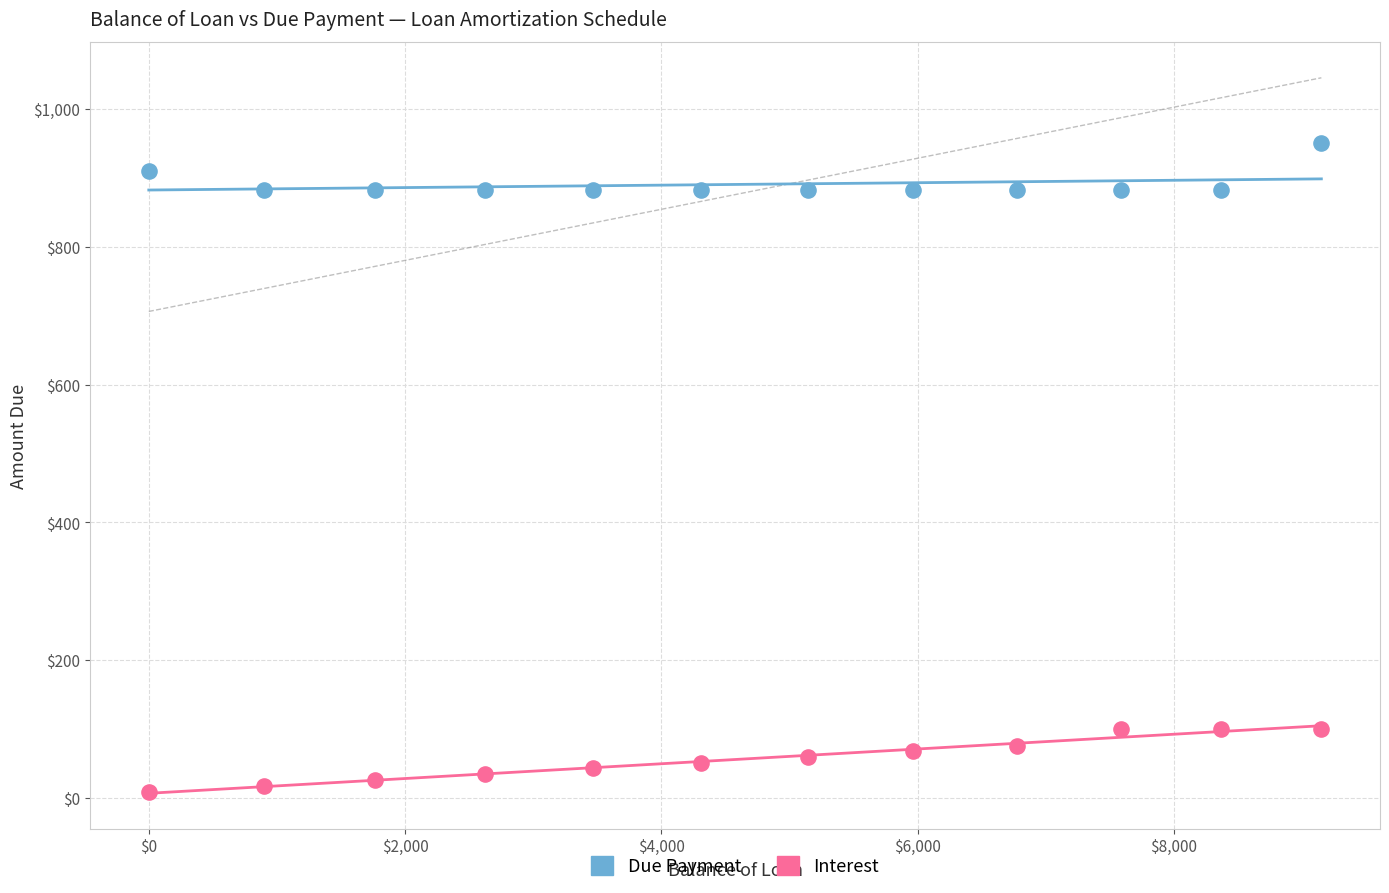

Which series reaches the minimum Y coordinate?

Interest